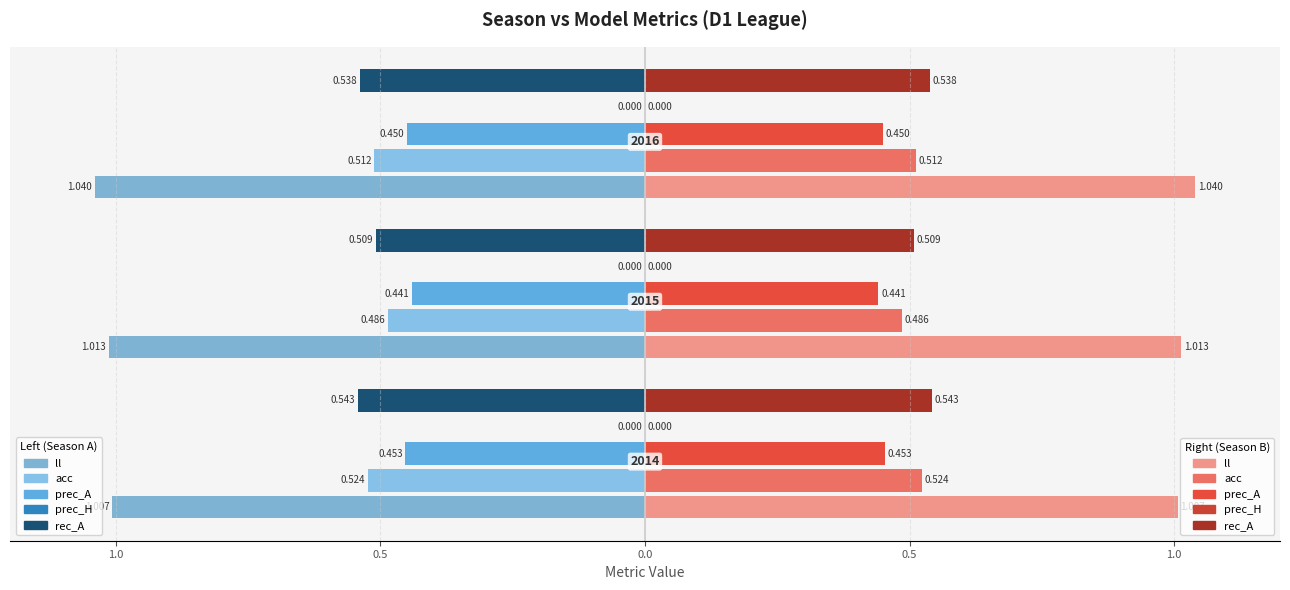

What is the greatest value displayed?

1.0